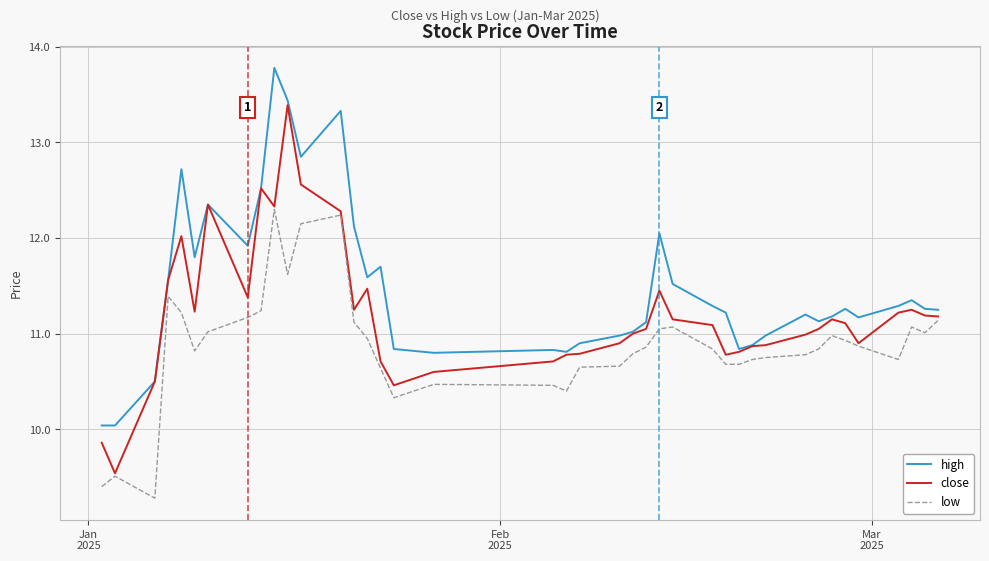

Rank the series by their maximum value, from lowest to highest.

low, close, high